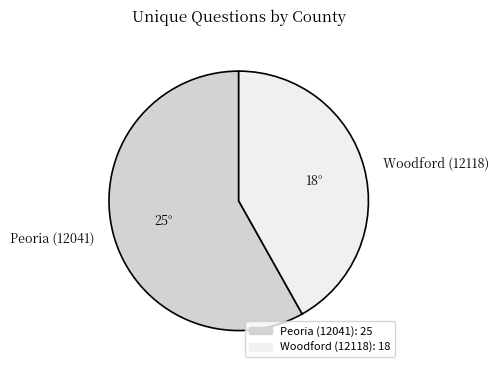

Which has a higher value, Peoria (12041) or Woodford (12118)?

Peoria (12041)